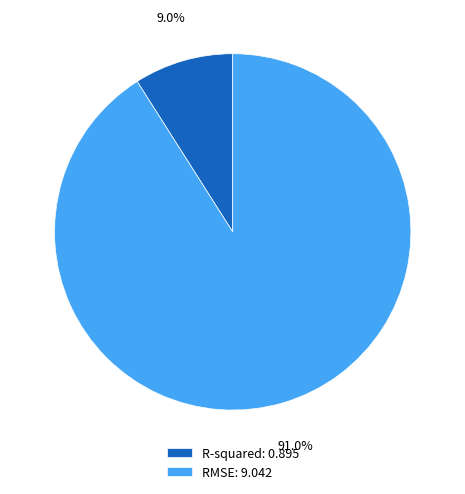

Is it true that R-squared is 9% of the pie?

True